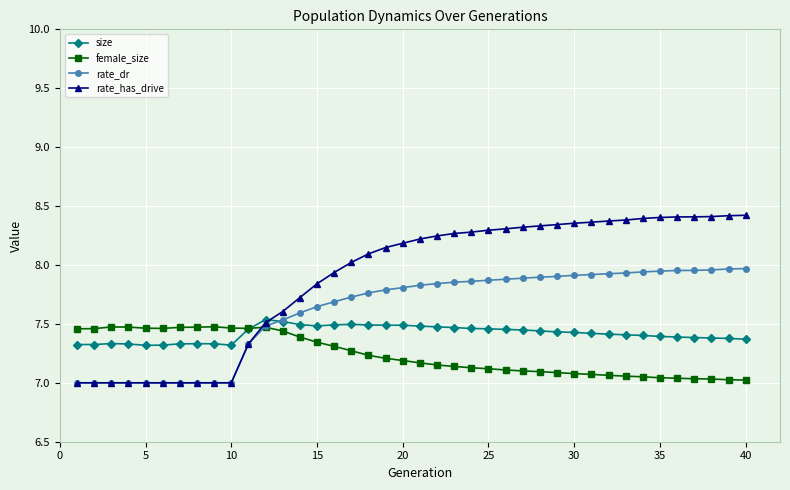

List the series in order of their overall mean, lowest first.

female_size, size, rate_dr, rate_has_drive